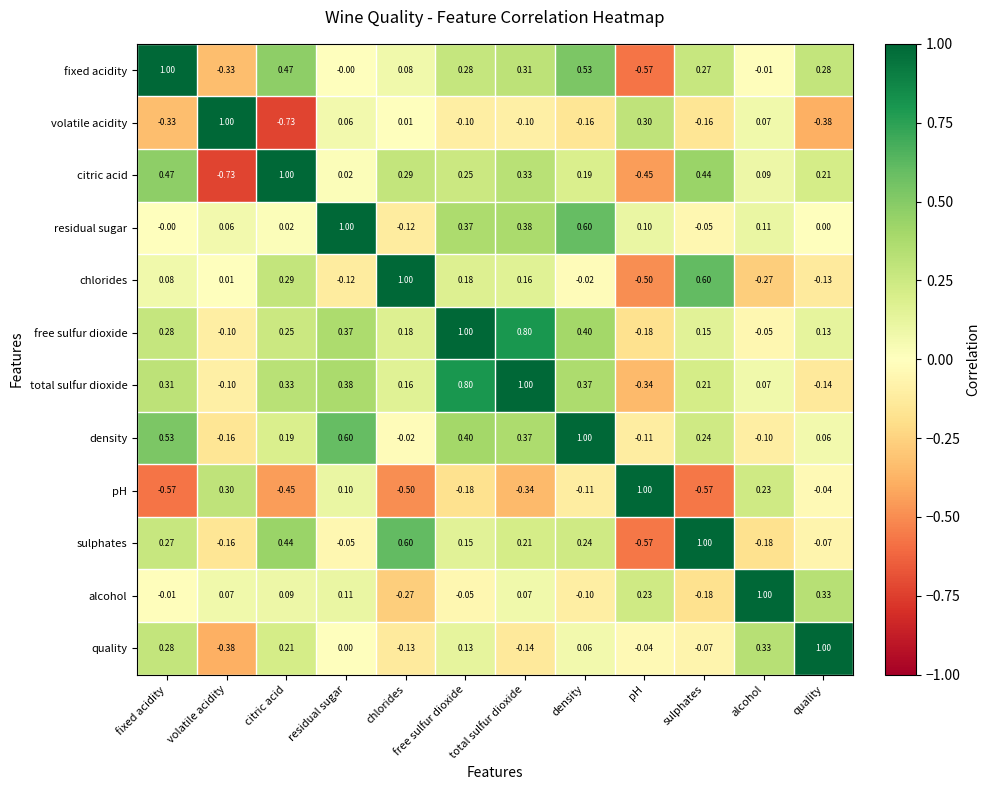

What is the spread (max minus min) of values at sulphates?

1.6